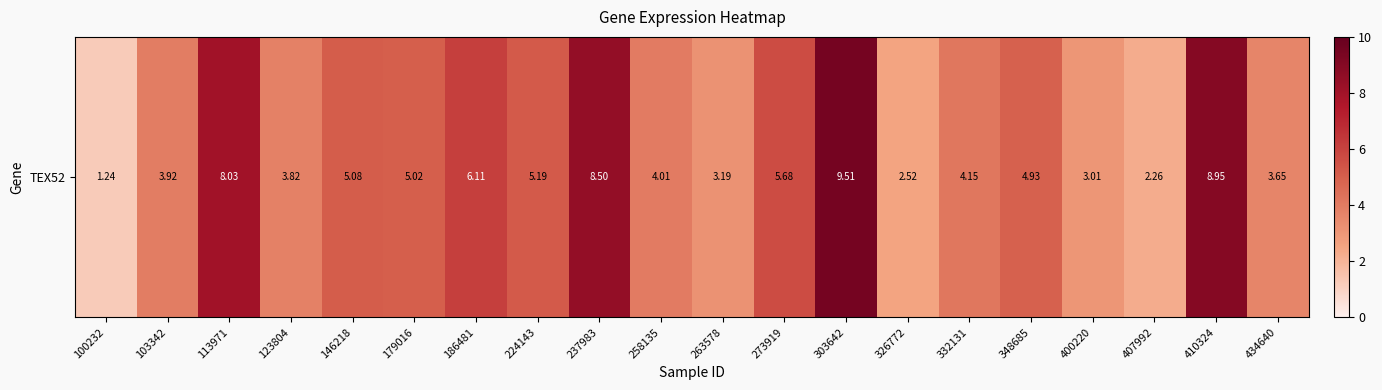

Rank the categories by value from highest to lowest.

303642, 410324, 237983, 113971, 186481, 273919, 224143, 146218, 179016, 348685, 332131, 258135, 103342, 123804, 434640, 263578, 400220, 326772, 407992, 100232